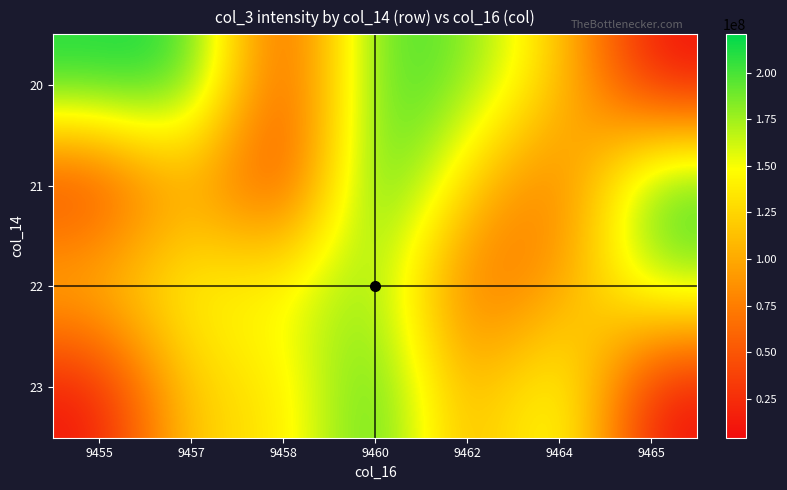

What is the smallest value displayed?

4115496